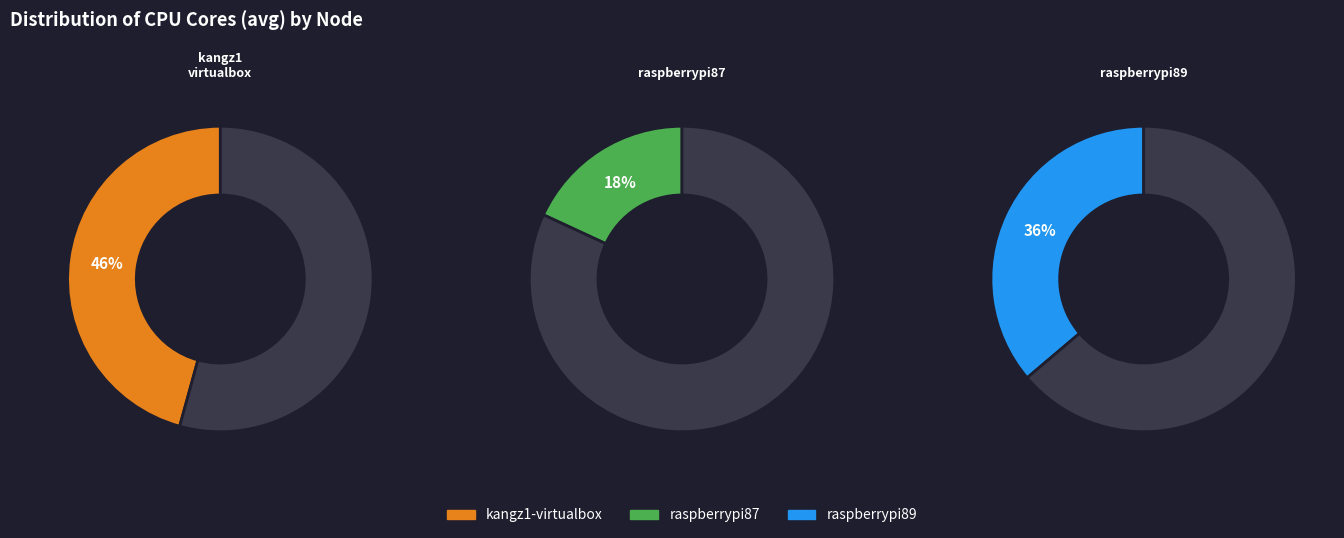

Which category has the biggest portion of the pie?

kangz1-virtualbox